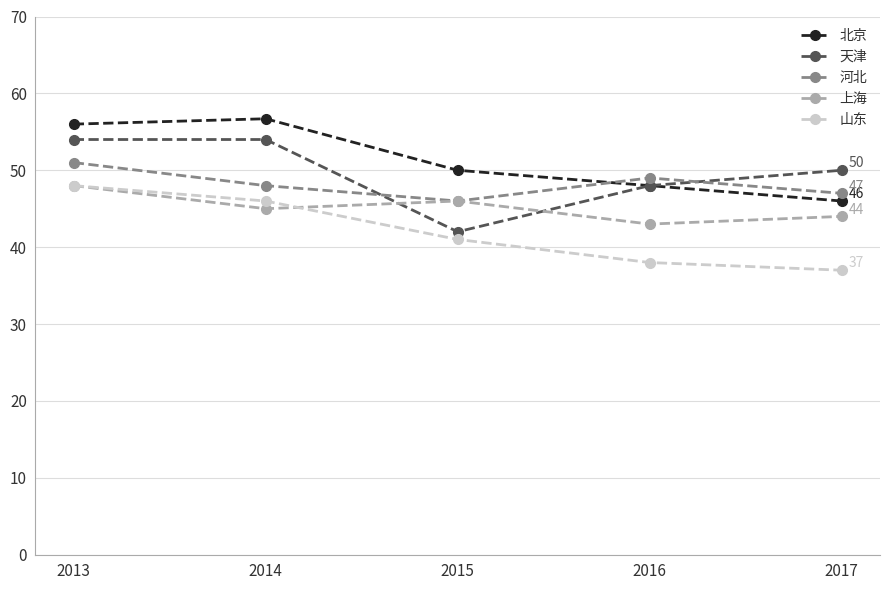

What is the difference between the highest and lowest values at 2013?

8.0